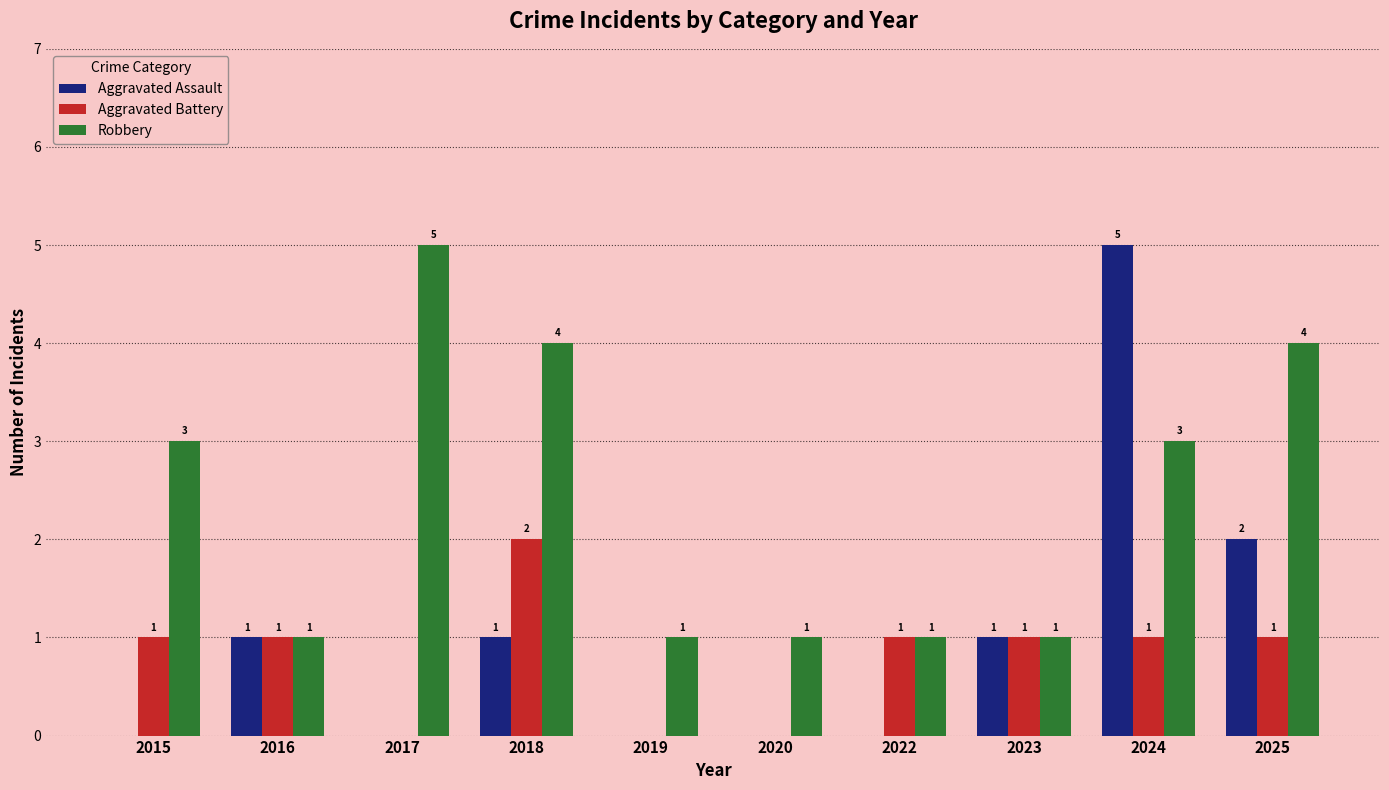

Reading right to left, what are all the values shown in this chart?

Aggravated Assault: 2025=2	2024=5	2023=1	2022=0	2020=0	2019=0	2018=1	2017=0	2016=1	2015=0
Aggravated Battery: 2025=1	2024=1	2023=1	2022=1	2020=0	2019=0	2018=2	2017=0	2016=1	2015=1
Robbery: 2025=4	2024=3	2023=1	2022=1	2020=1	2019=1	2018=4	2017=5	2016=1	2015=3